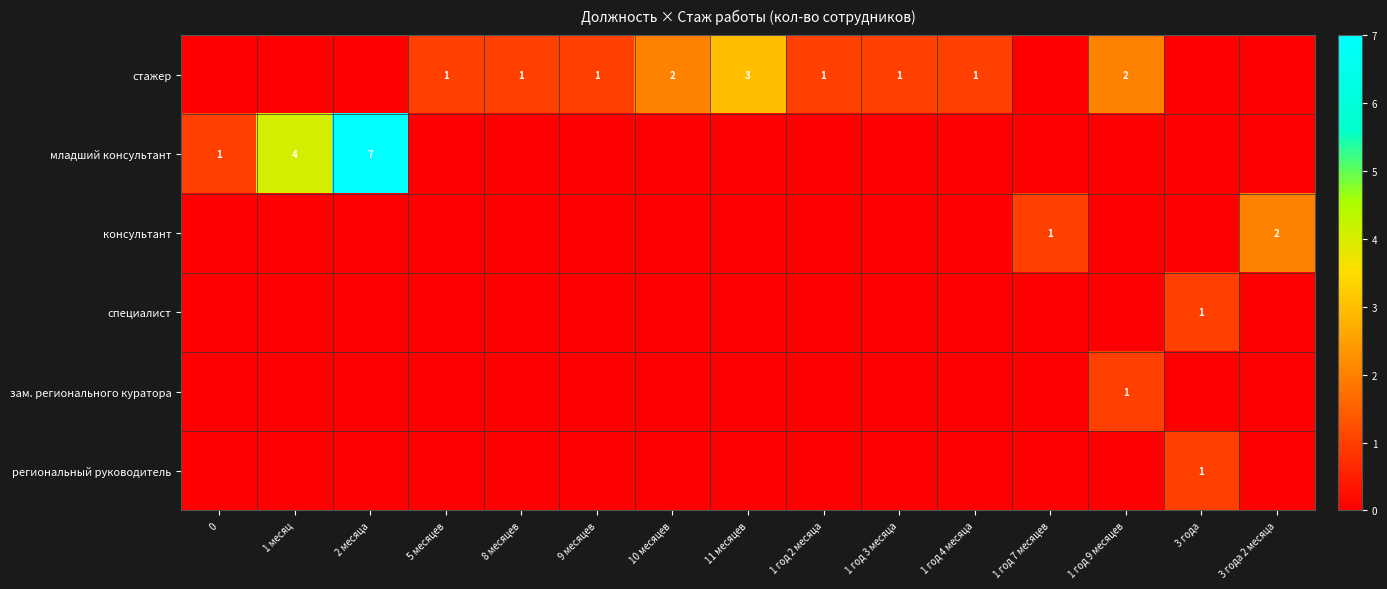

The стажер series shows 1 at 1 год 3 месяца. True or false?

True